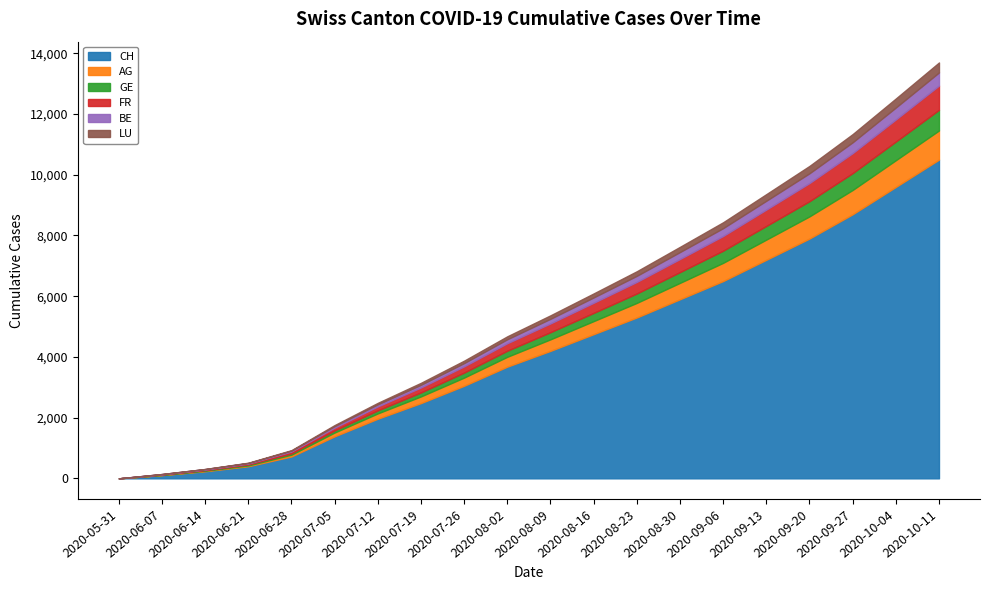

What is the sum of the FR values at 2020-07-19 and 2020-08-30?

597